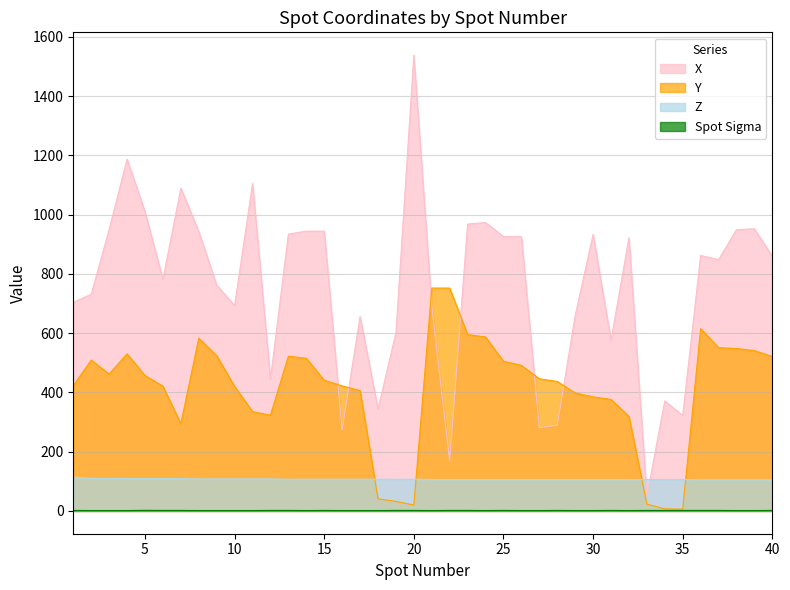

Reading left to right, transcribe all the data shown in this chart.

X: 1=704.0	2=731.0	3=950.0	4=1187.0	5=1010.0	6=781.0	7=1089.0	8=943.0	9=762.0	10=693.0	11=1105.0	12=445.0	13=934.0	14=944.0	15=944.0	16=273.0	17=656.0	18=344.0	19=601.0	20=1538.0	21=691.0	22=168.0	23=968.0	24=973.0	25=926.0	26=925.0	27=281.0	28=289.0	29=659.0	30=933.0	31=576.0	32=922.0	33=50.0	34=371.0	35=322.0	36=862.0	37=848.0	38=949.0	39=952.0	40=859.0
Y: 1=423.0	2=509.0	3=462.0	4=530.0	5=457.0	6=421.0	7=294.0	8=583.0	9=524.0	10=420.0	11=335.0	12=323.0	13=522.0	14=515.0	15=441.0	16=422.0	17=406.0	18=41.0	19=32.0	20=20.0	21=752.0	22=752.0	23=595.0	24=587.0	25=505.0	26=491.0	27=446.0	28=437.0	29=398.0	30=385.0	31=376.0	32=319.0	33=23.0	34=7.0	35=6.0	36=615.0	37=551.0	38=548.0	39=541.0	40=521.0
Z: 1=114.0	2=110.0	3=110.0	4=109.0	5=109.0	6=109.0	7=109.0	8=108.0	9=108.0	10=108.0	11=108.0	12=108.0	13=107.0	14=107.0	15=107.0	16=107.0	17=107.0	18=107.0	19=107.0	20=107.0	21=106.0	22=106.0	23=106.0	24=106.0	25=106.0	26=106.0	27=106.0	28=106.0	29=106.0	30=106.0	31=106.0	32=106.0	33=106.0	34=106.0	35=106.0	36=105.0	37=105.0	38=105.0	39=105.0	40=105.0
Spot Sigma: 1=1.7	2=1.3	3=1.3	4=1.3	5=2.0	6=1.7	7=1.7	8=1.3	9=1.3	10=1.3	11=1.3	12=1.7	13=1.7	14=1.3	15=1.7	16=1.3	17=1.3	18=1.3	19=1.7	20=1.7	21=1.3	22=1.7	23=1.7	24=1.3	25=1.7	26=1.3	27=1.3	28=1.7	29=1.3	30=1.3	31=1.7	32=1.3	33=1.7	34=1.7	35=1.7	36=1.7	37=1.7	38=1.3	39=1.3	40=1.7